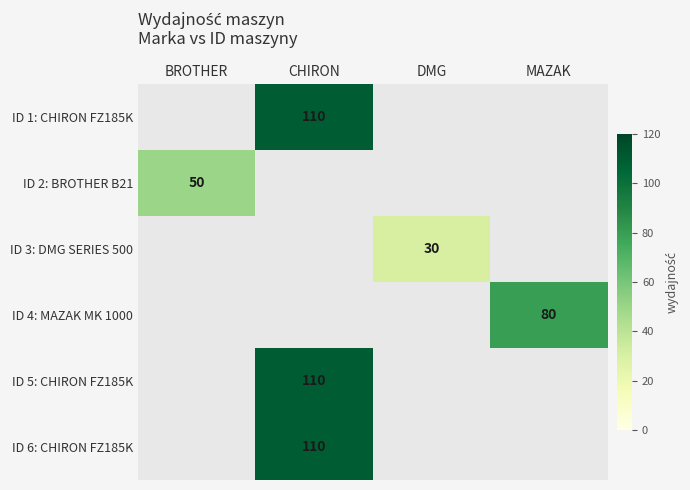

The value of ID 4: MAZAK MK 1000 at MAZAK is 80. True or false?

True